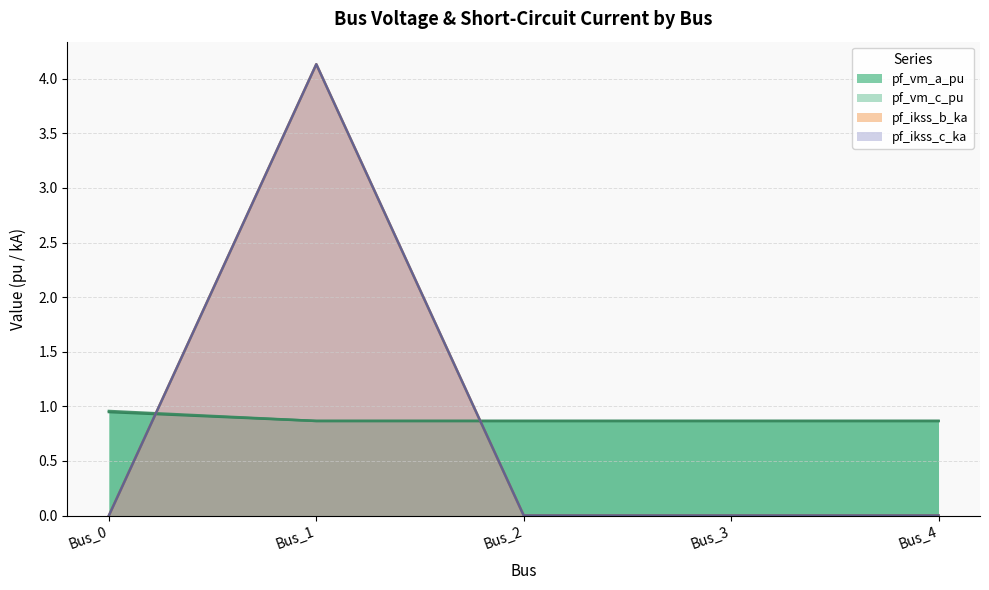

What is the greatest value displayed?

4.1